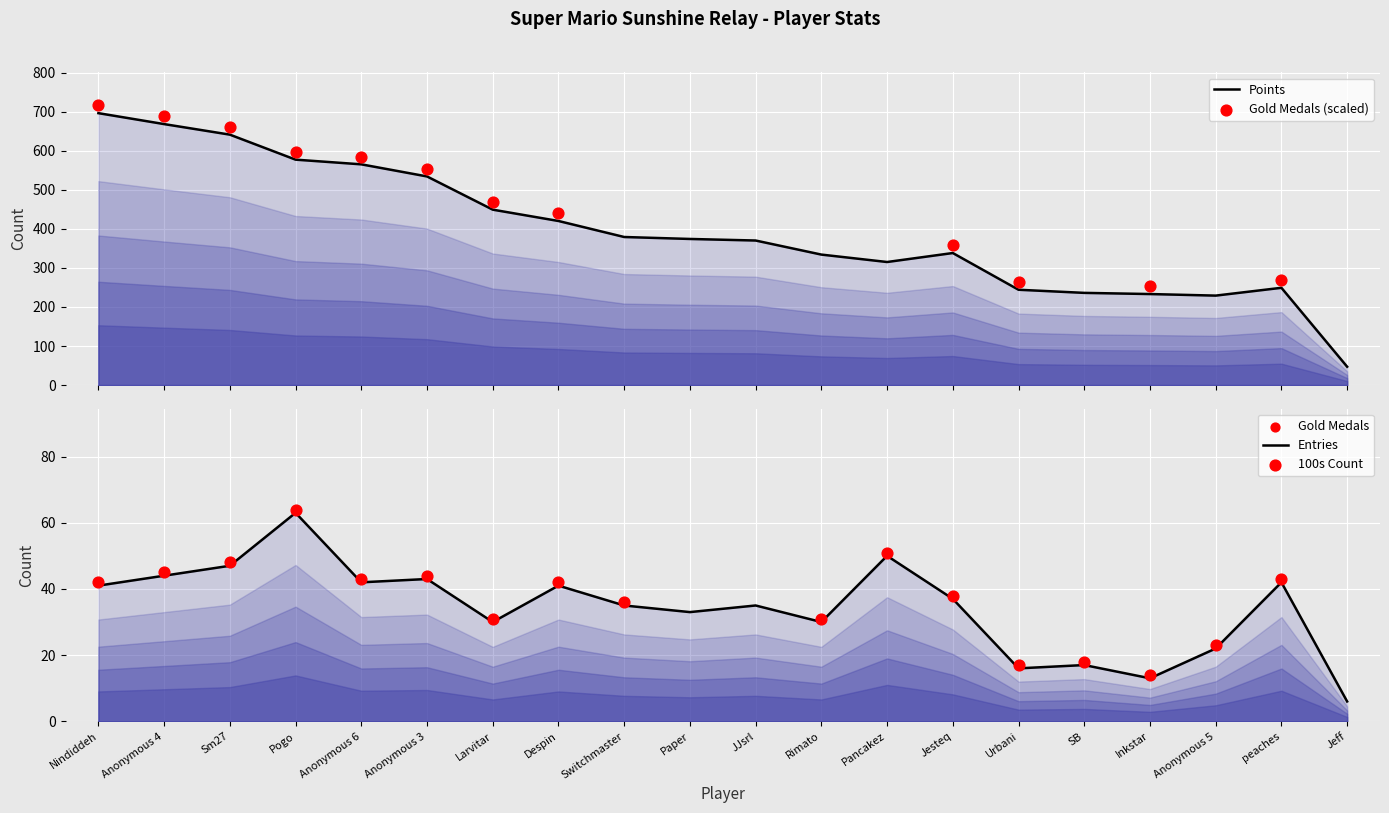

What is the total value across all series at Urbani?

266